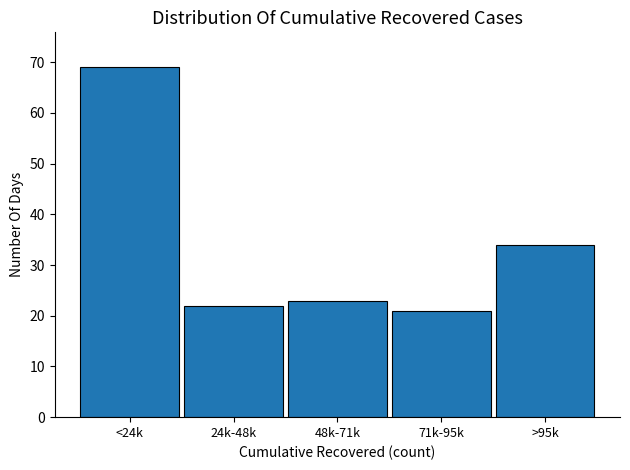

Reading left to right, extract all data points from this chart.

69	22	23	21	34